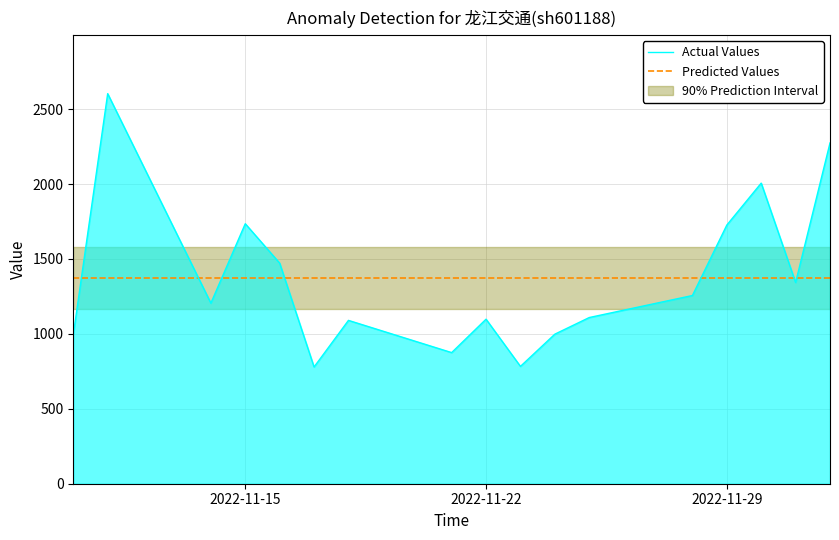

The value of Predicted Values at 2022-11-29 is 278.8. True or false?

False